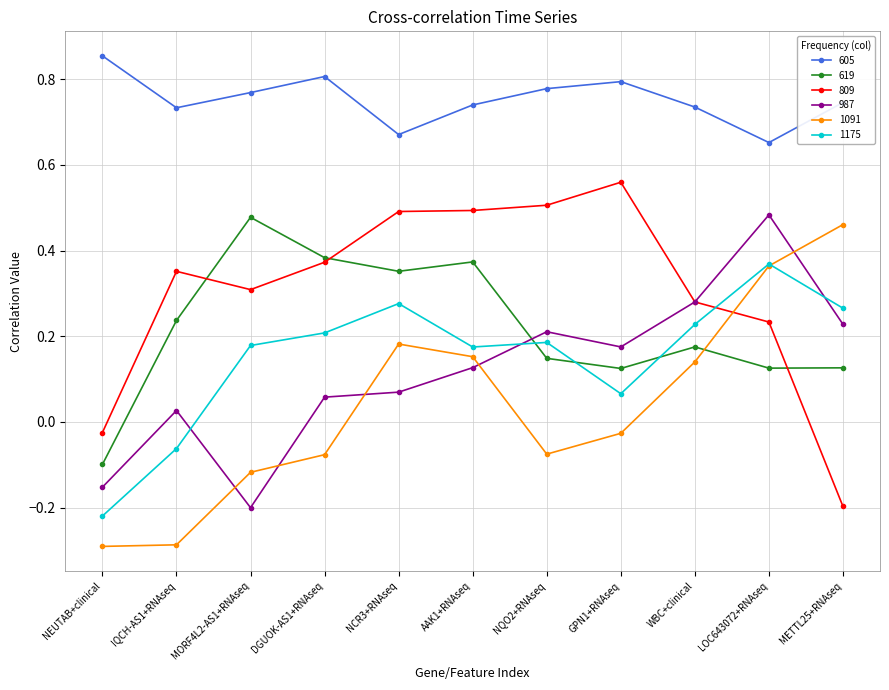

Is it true that 809 equals 0.2 at IQCH-AS1+RNAseq?

False